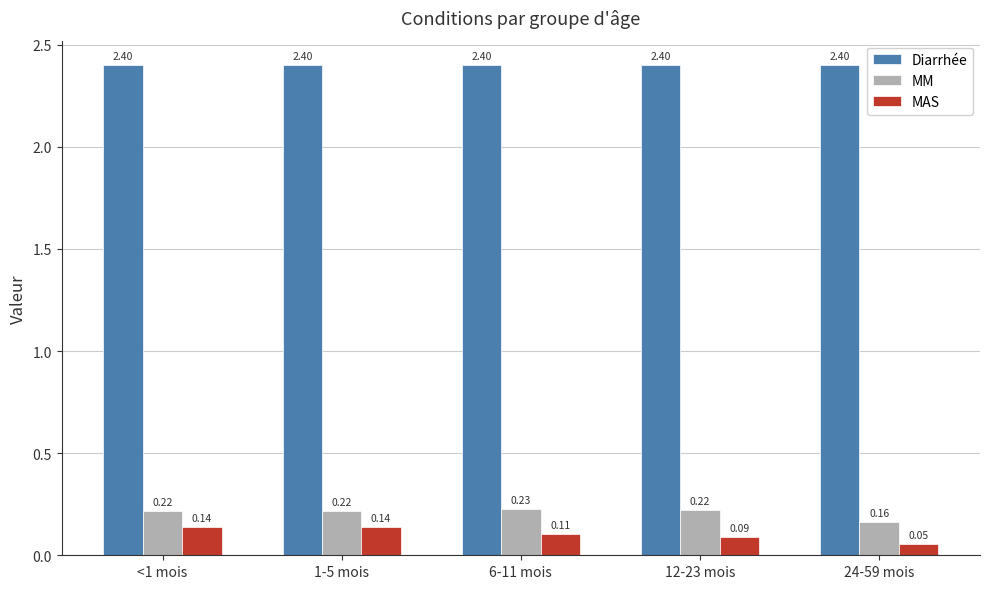

What is the sum of all Diarrhée values?

12.0